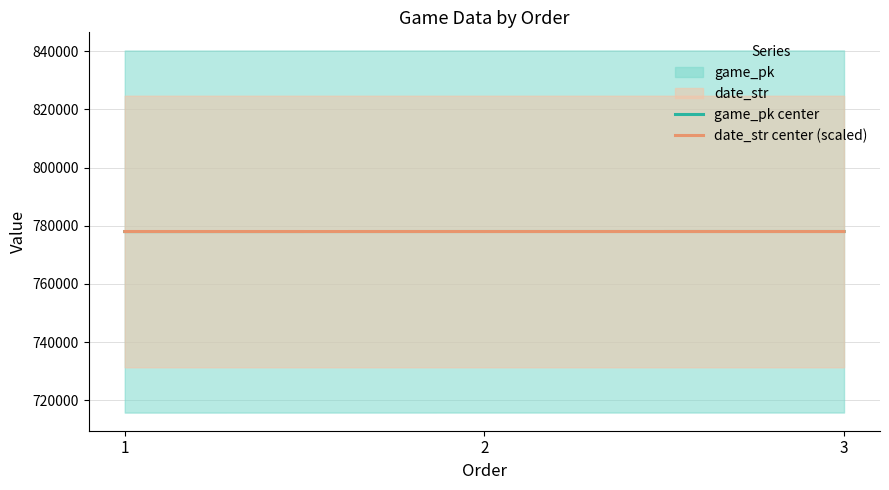

The value of game_pk center at 3 is 1025108.4. True or false?

False